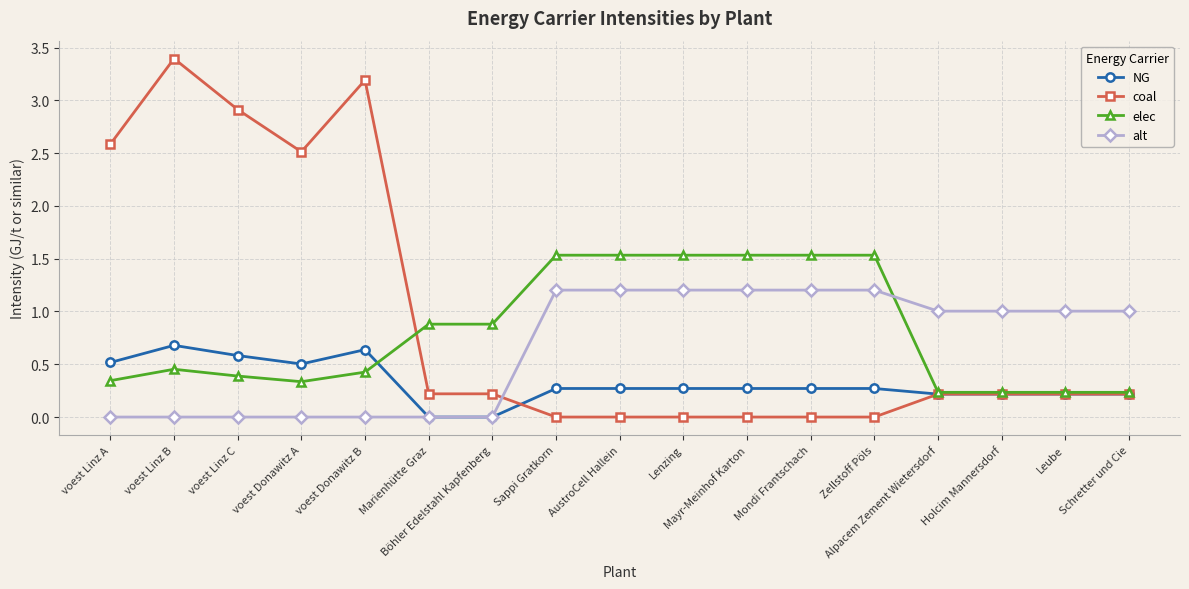

Which label corresponds to the largest value in the chart?

voest Linz B